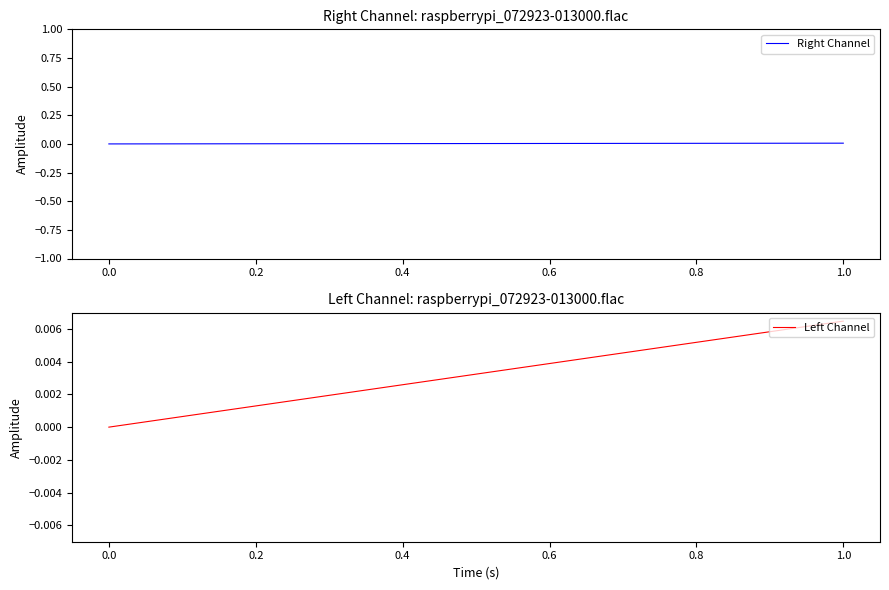

How many values in Left Channel are above zero?

1